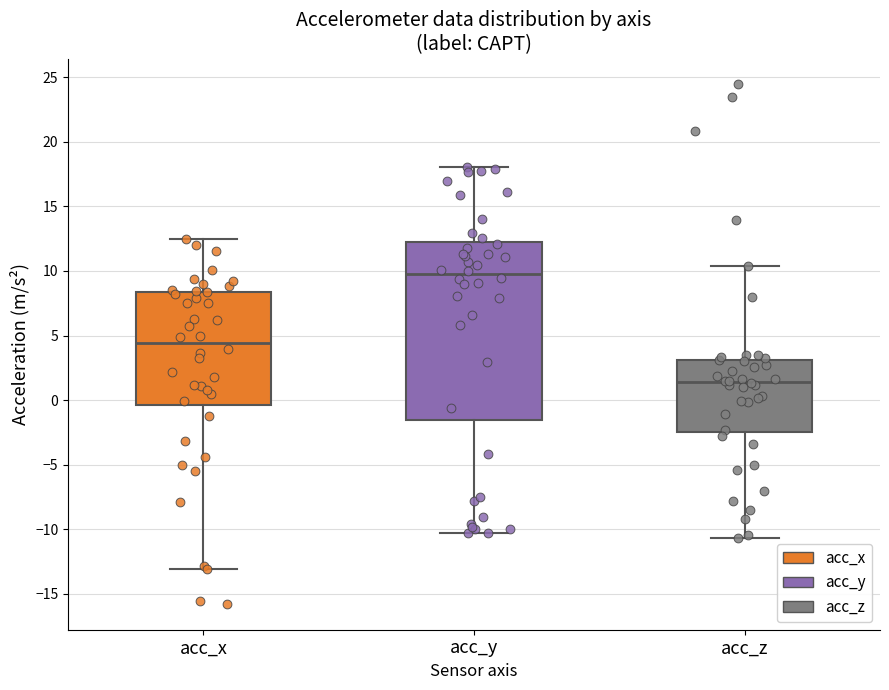

Where does the upper whisker of the box for acc_y end on the y-axis? The values are not printed on the chart, so give them approximately, as read against the axis.

18.0